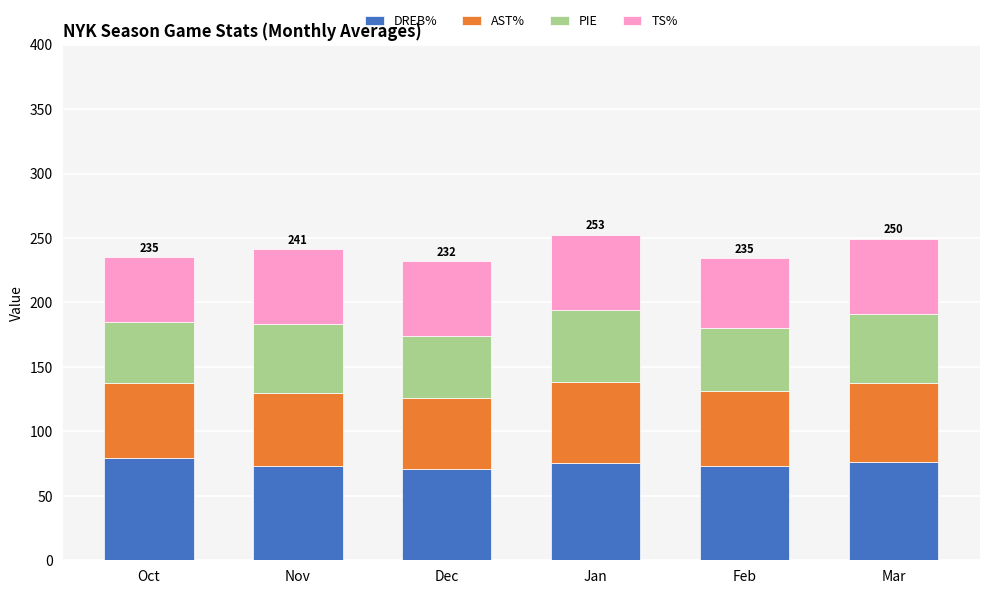

True or false: DREB% has a value of 35.2 at Mar.

False